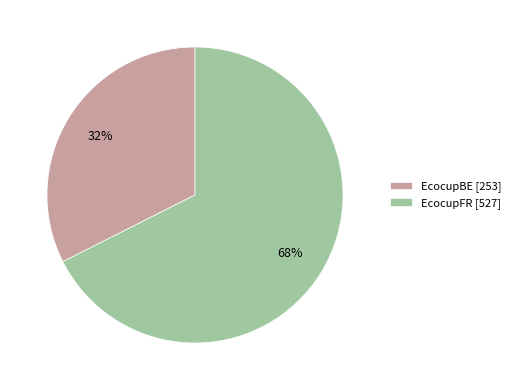

How many segments does this pie chart have?

2